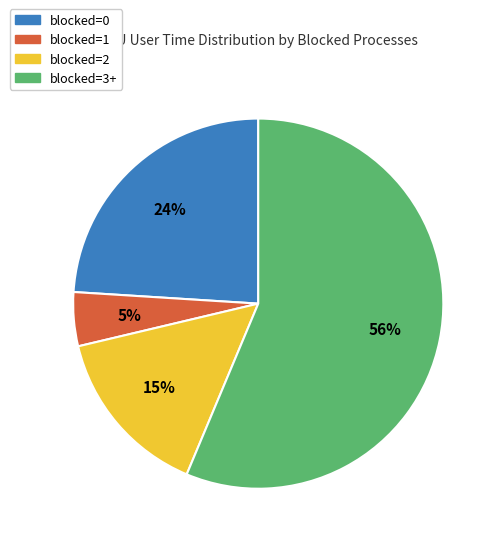

To the nearest percent, what is the average slice percentage?

25%